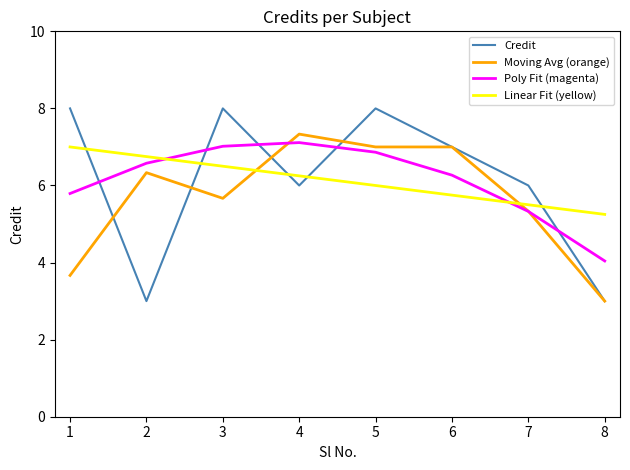

What is the difference between the maximum and second lowest values in the Moving Avg (orange) series?

3.7